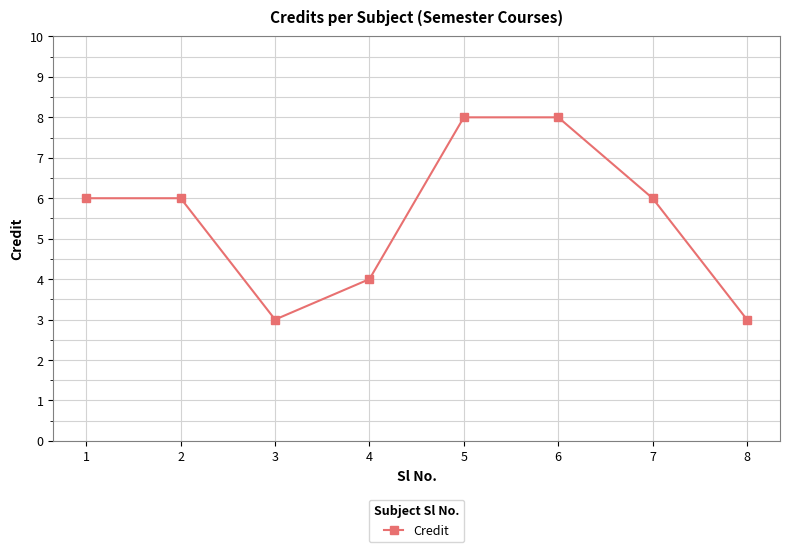

Reading left to right, what are all the values shown in this chart?

1=6	2=6	3=3	4=4	5=8	6=8	7=6	8=3